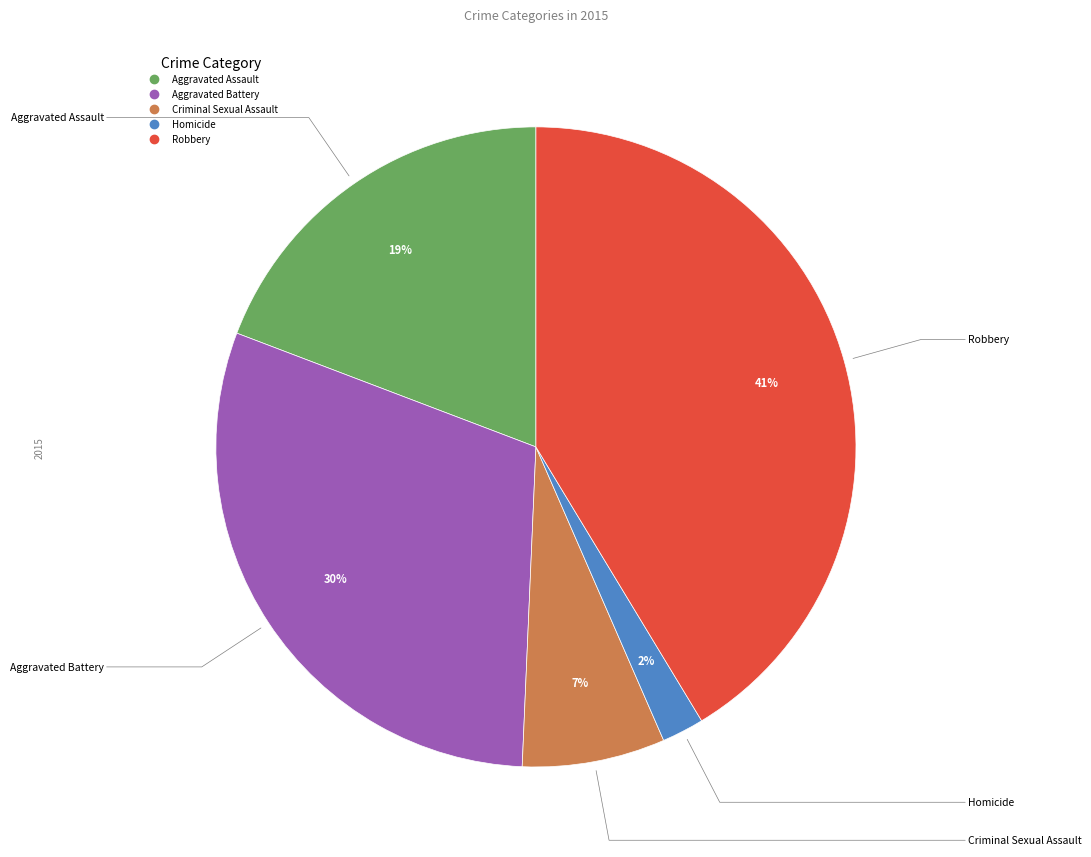

Is it true that Aggravated Assault is 7% of the pie?

False